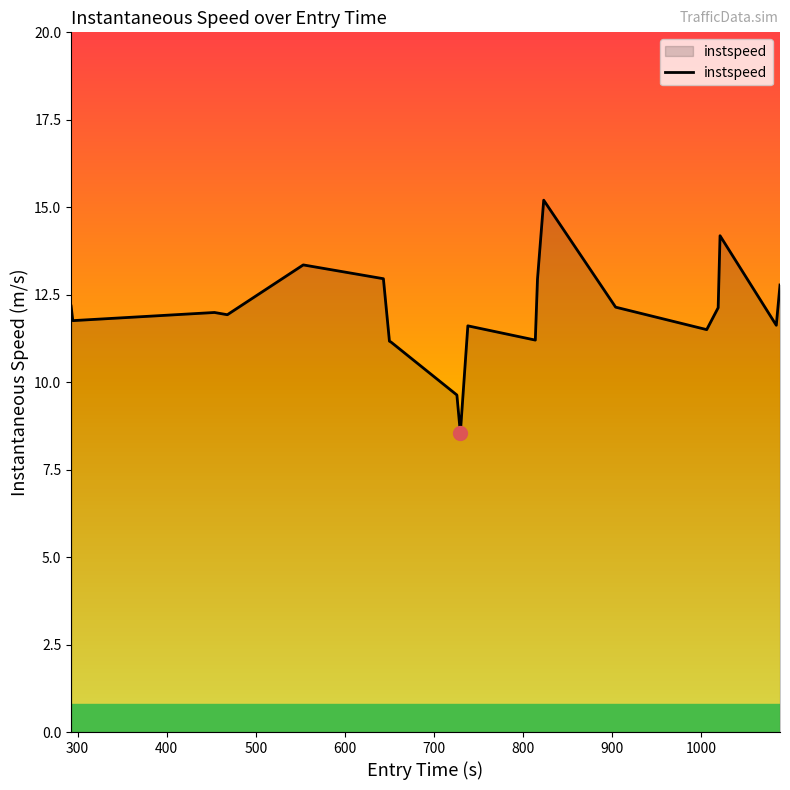

How many values exceed 11?

18